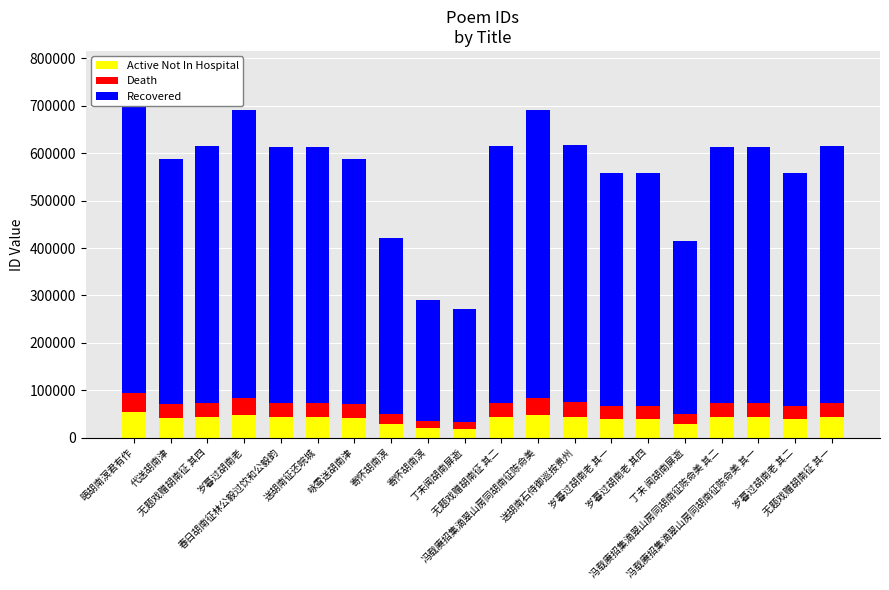

What is the difference between the Active Not In Hospital values at 寄怀胡南溟 and 岁暮过胡南老 其四?

9592.8